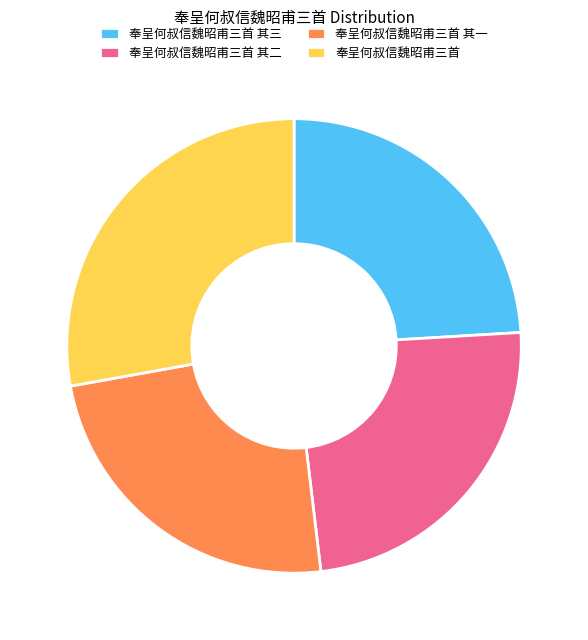

Which category has the biggest portion of the pie?

奉呈何叔信魏昭甫三首